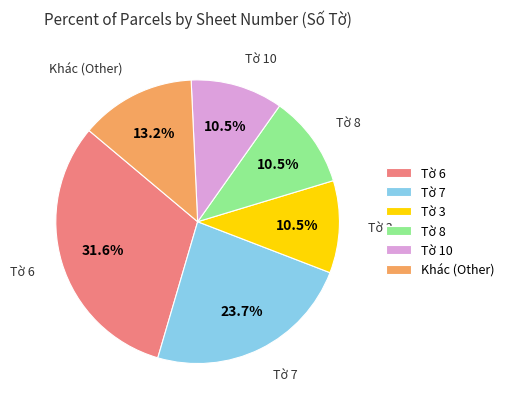

What is the ratio of the value at Tờ 7 to the value at Tờ 10?

2.3